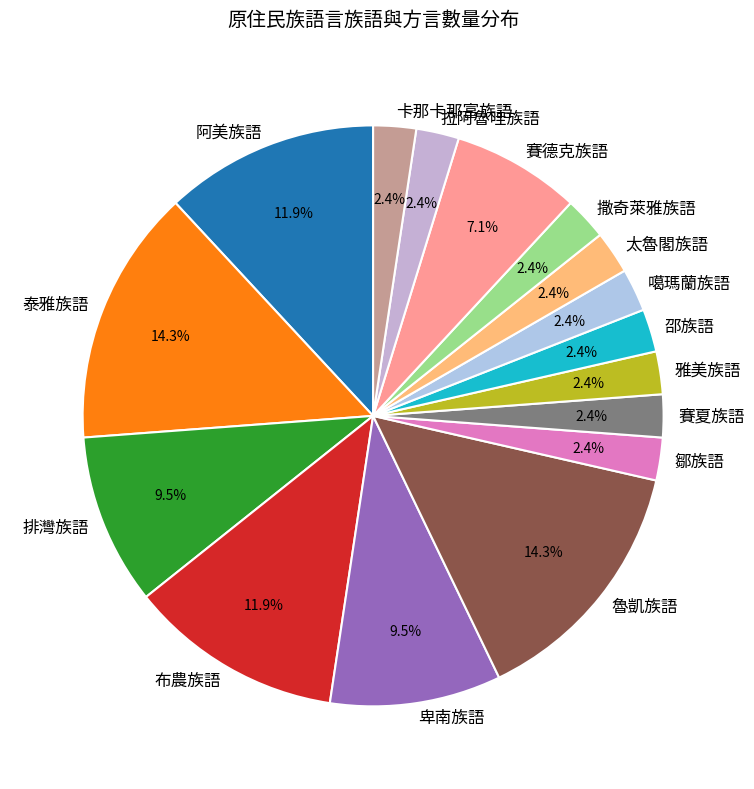

Is the sum of 排灣族語 and 雅美族語 greater than half?

No